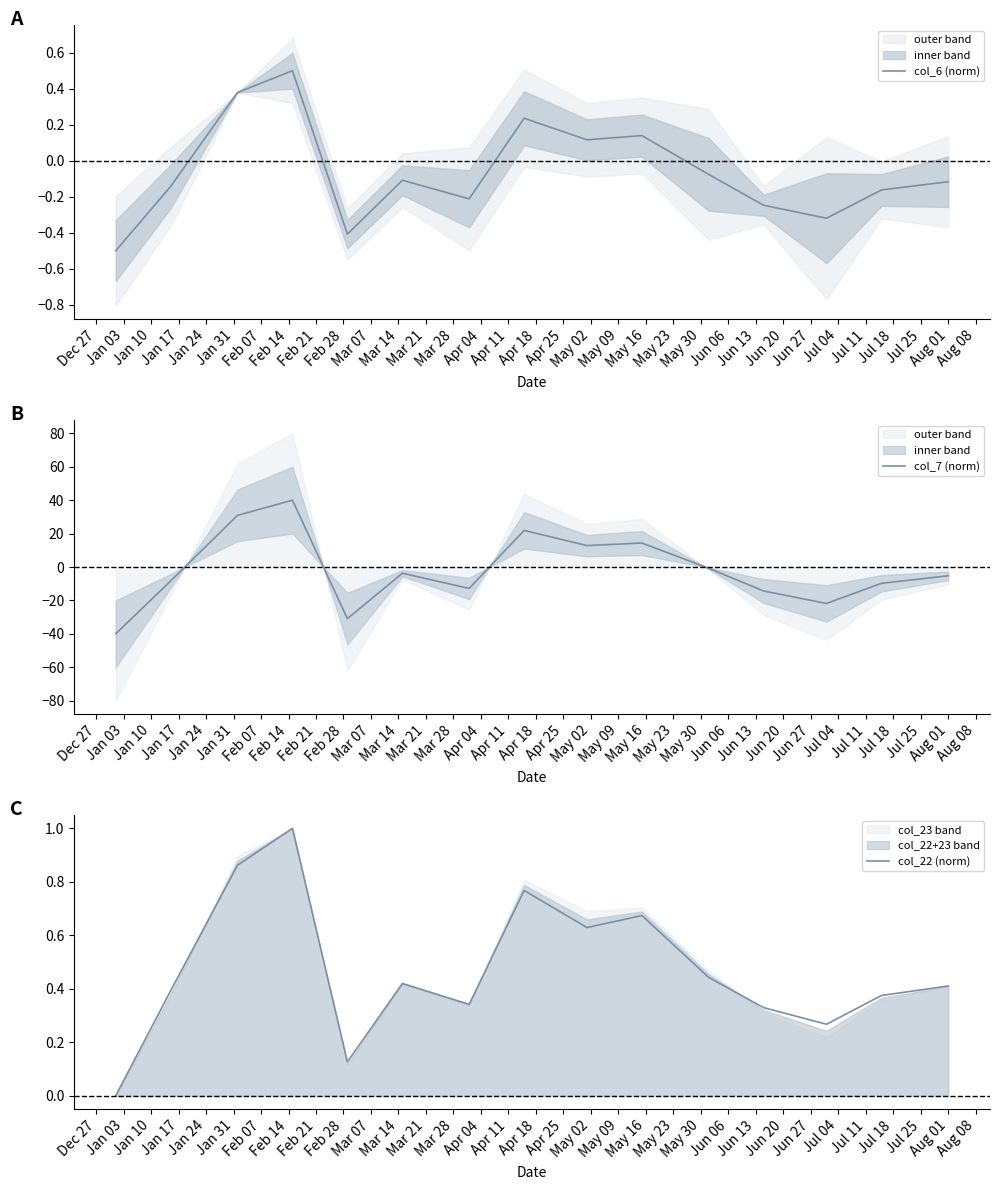

What is the minimum value for col_6 (norm)?

-0.5